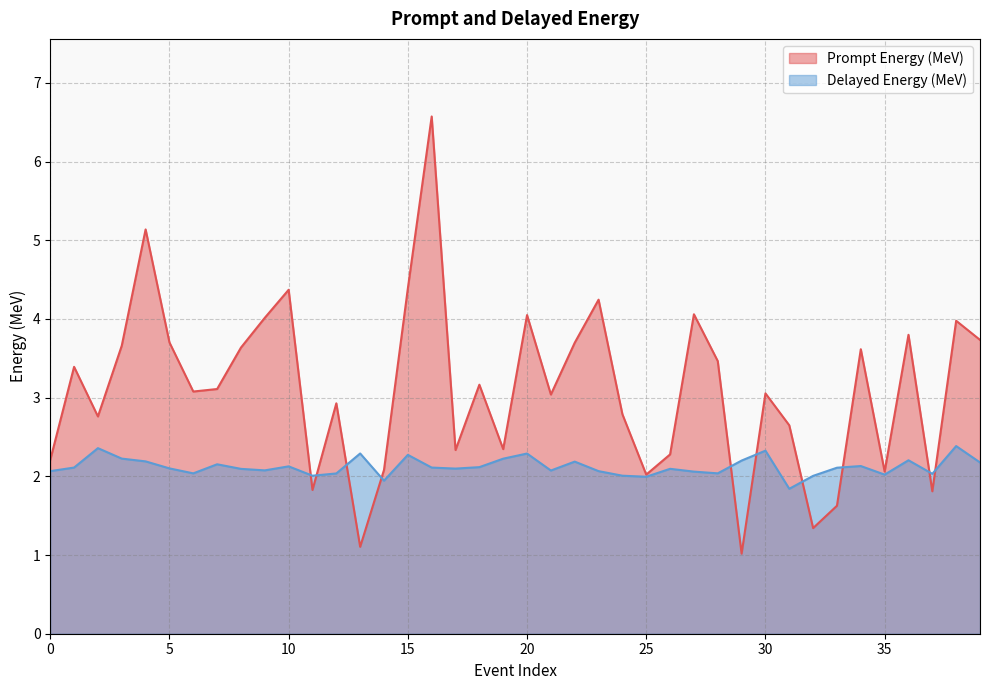

Where is Prompt Energy (MeV) nearest to the value 3?

21